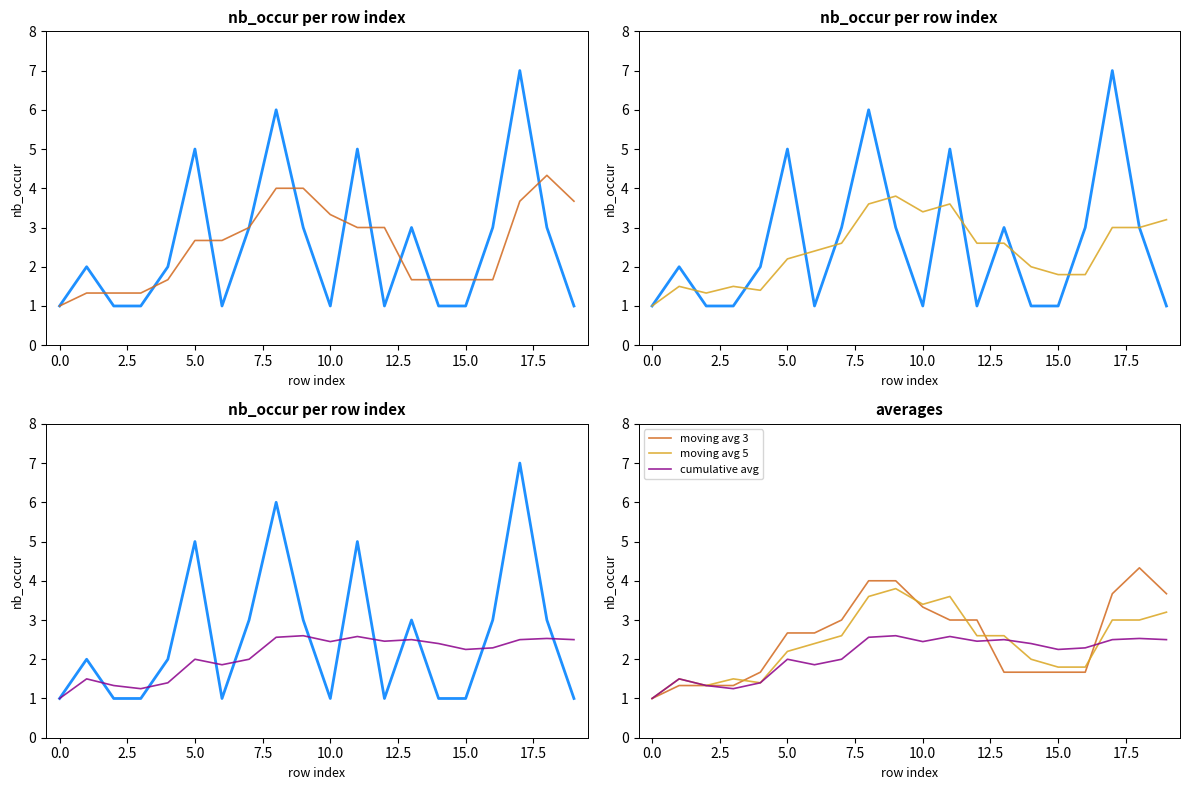

What is the sum of all moving avg 5 values?

48.3